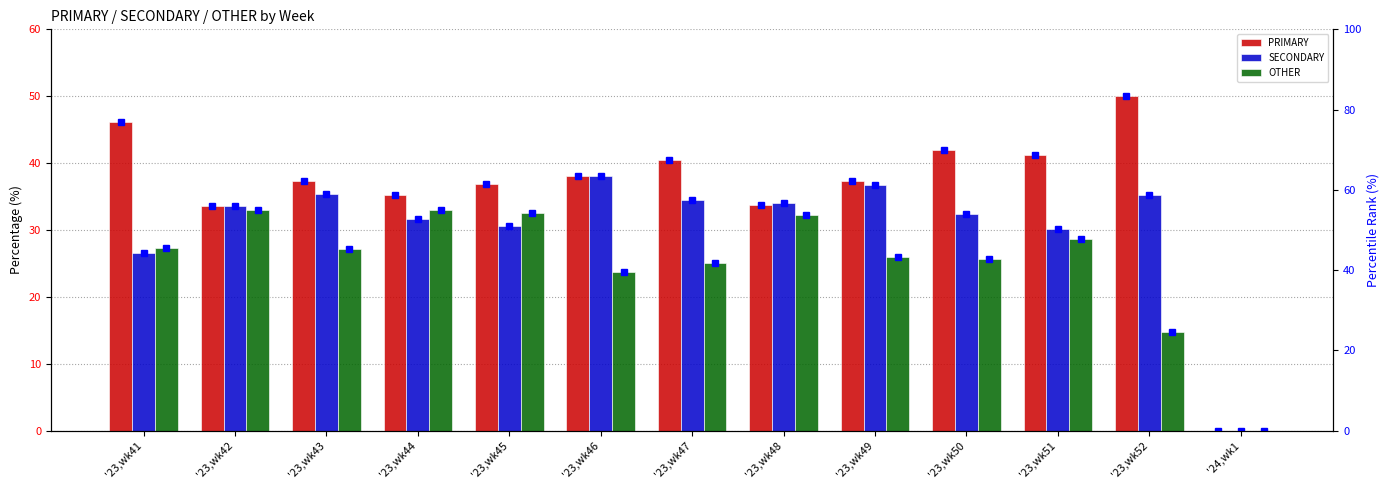

At which label does SECONDARY rank reach its peak?

'23,wk46